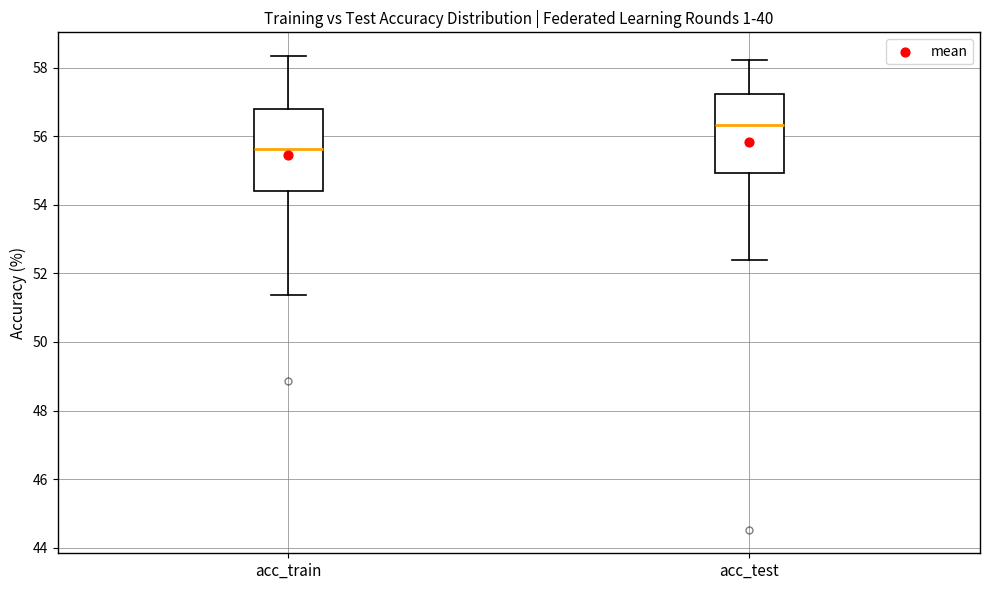

Reading left to right, transcribe this box plot: for each box, give where its median line is, the range the box spans, and where its two whiskers end, as read against the y-axis. The values are not printed on the chart, so give them approximately, as read against the axis.

acc_train: median 55.6, box 54.4 to 56.8, whiskers 51.4 to 58.4
acc_test: median 56.4, box 55.0 to 57.2, whiskers 52.4 to 58.2